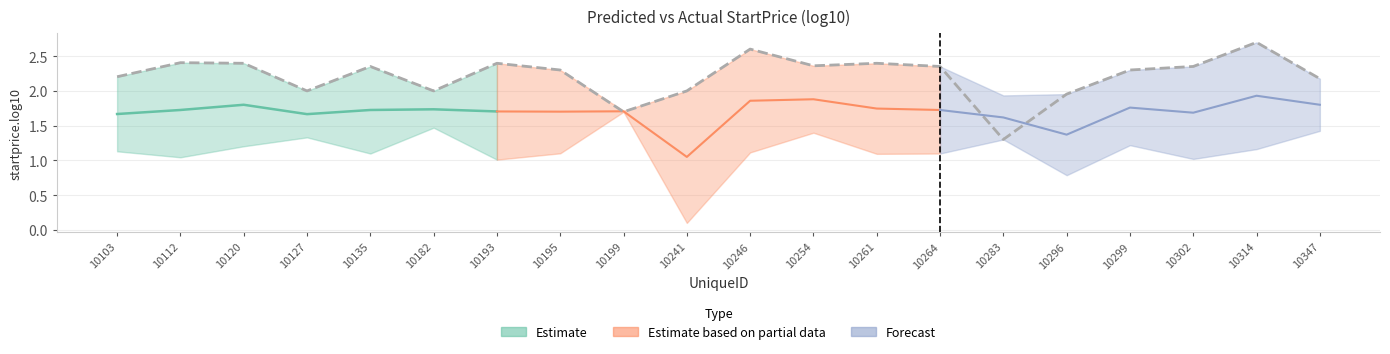

The value of startprice.log10.predict.CSM.X.glmnet at 10261 is 0.8. True or false?

False